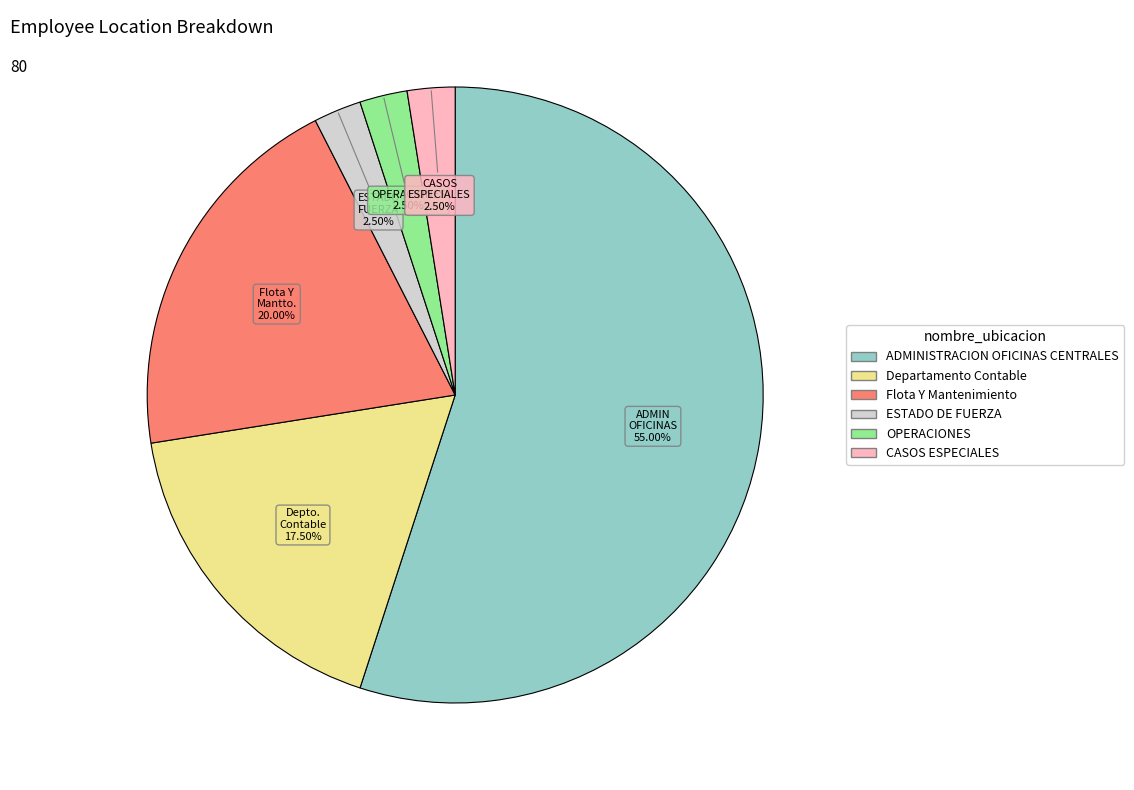

Does OPERACIONES represent more than half of the total?

No